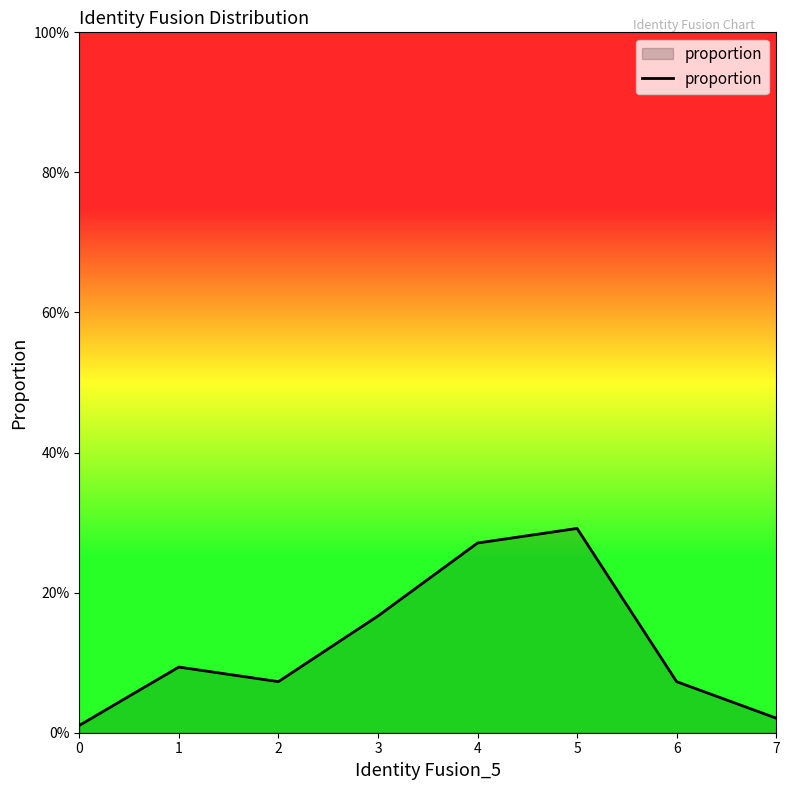

Does the chart have visible grid lines?

No